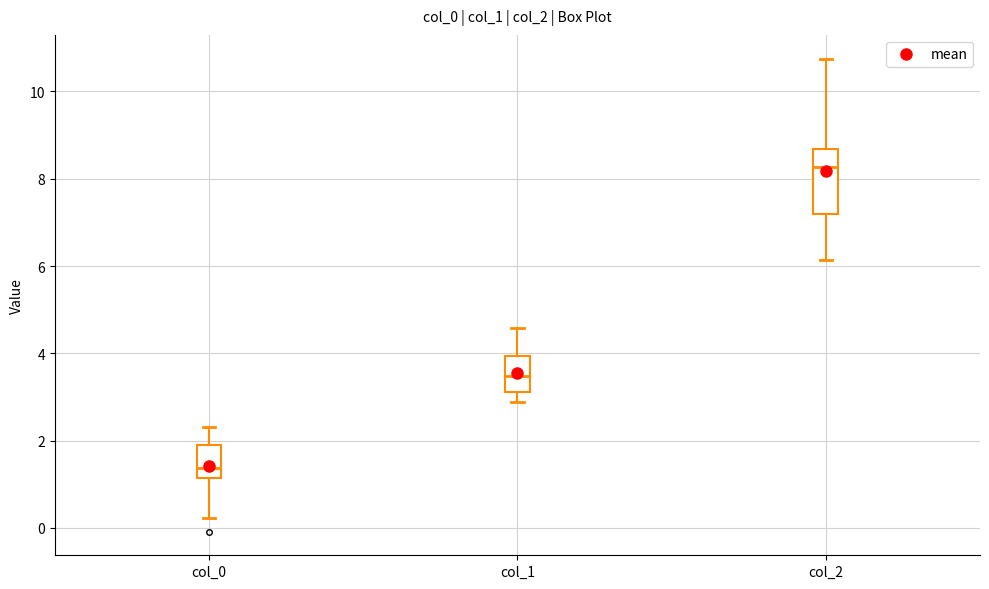

Which box's median line is the lowest?

col_0